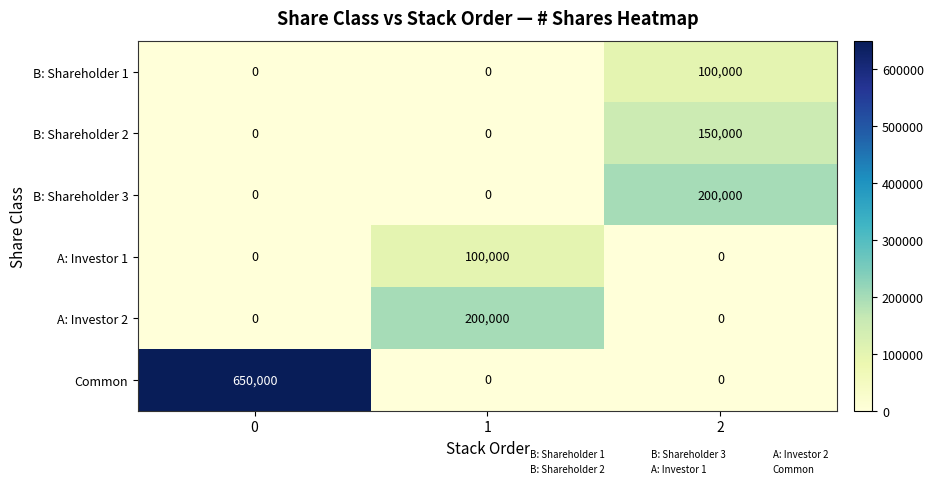

What is the greatest value displayed?

650000